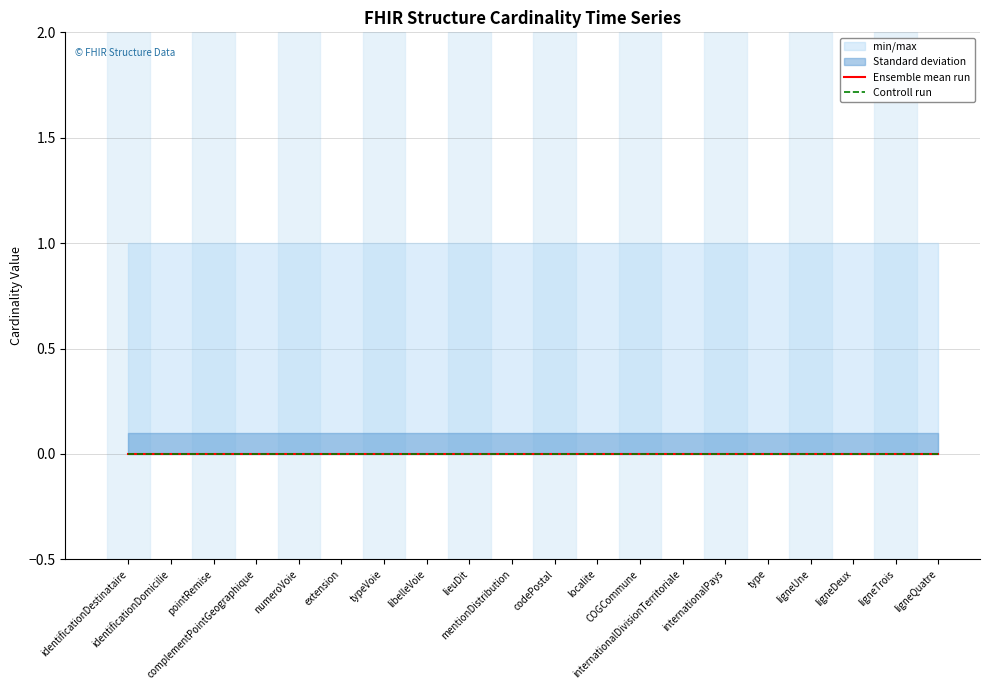

True or false: Max_numeric and Min intersect in this chart.

False